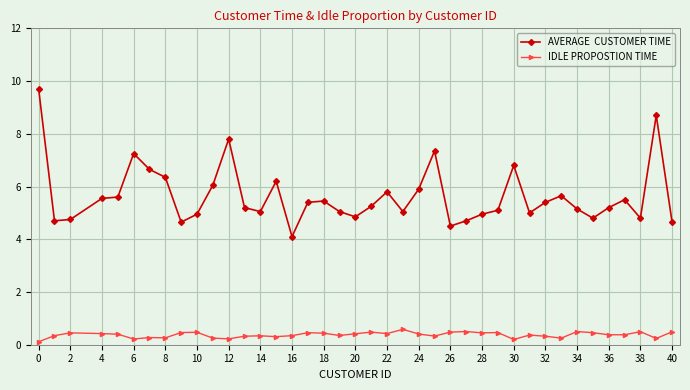

What is the smallest value displayed?

0.1